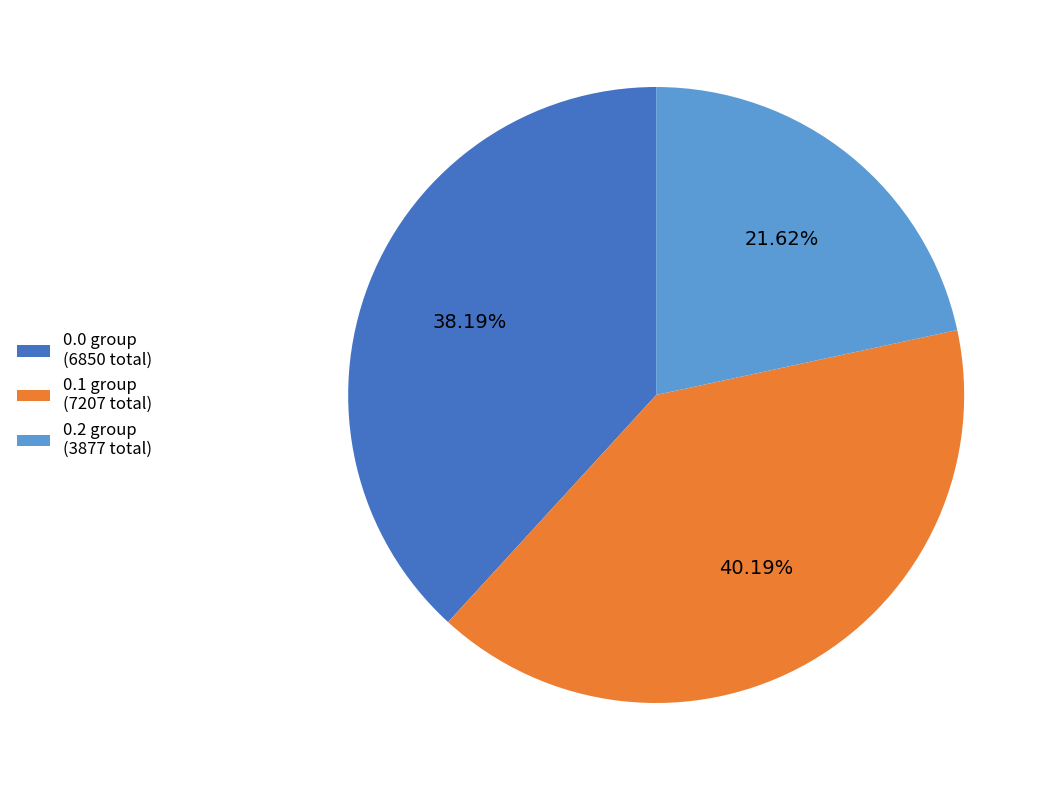

Between 0.1 group (7207 total) and 0.0 group (6850 total), which is larger?

0.1 group (7207 total)